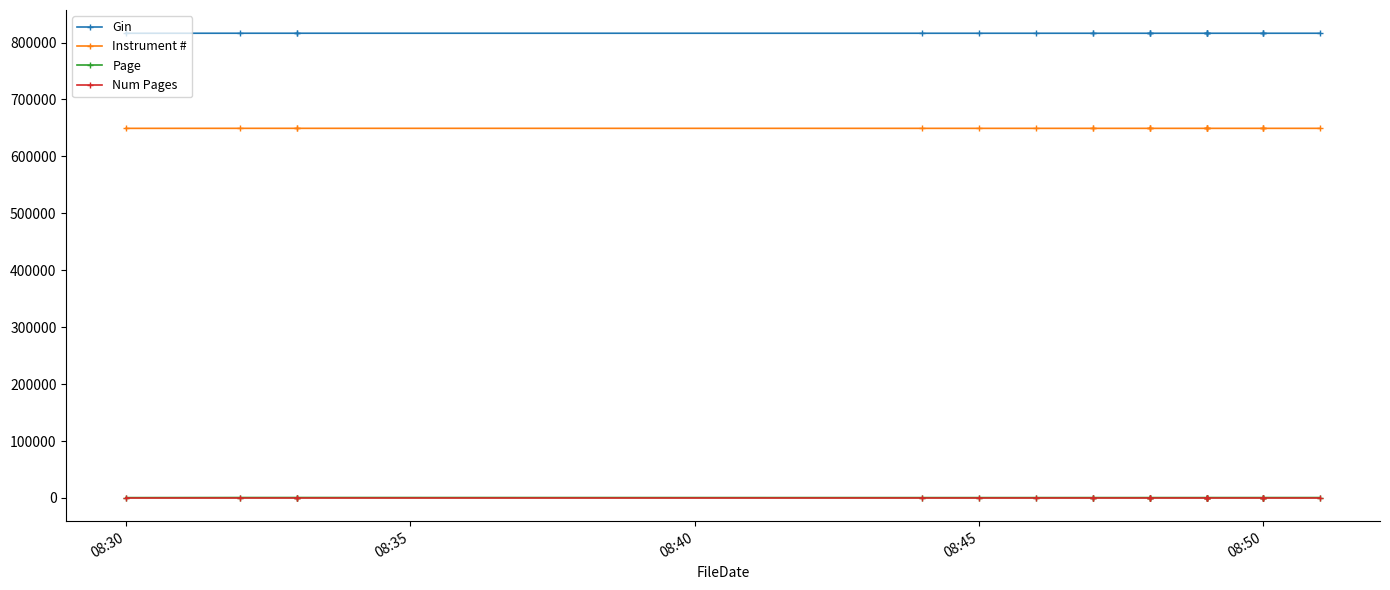

How many data points does each series have?

20